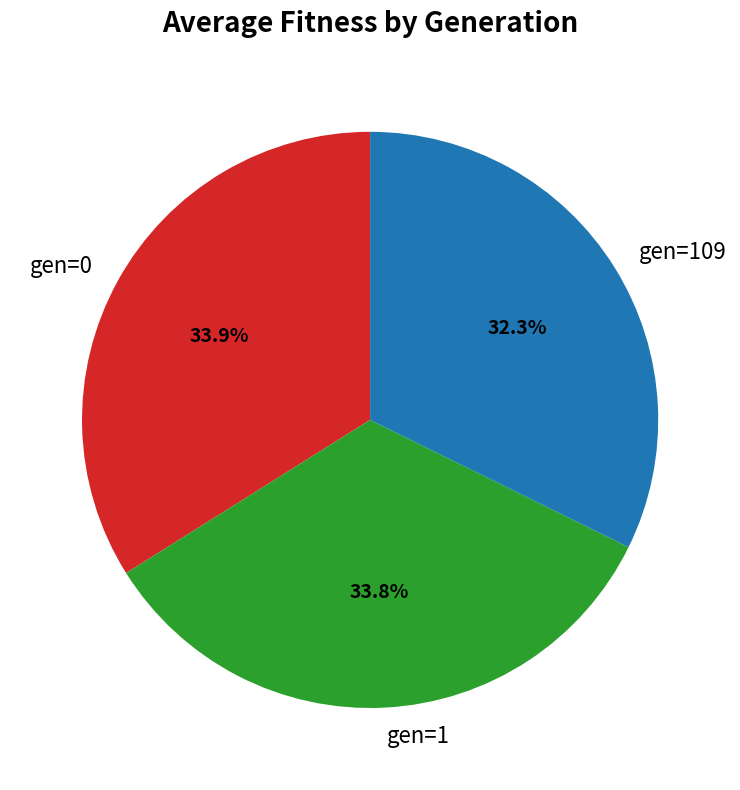

What percentage is NOT represented by gen=1?

66.2%